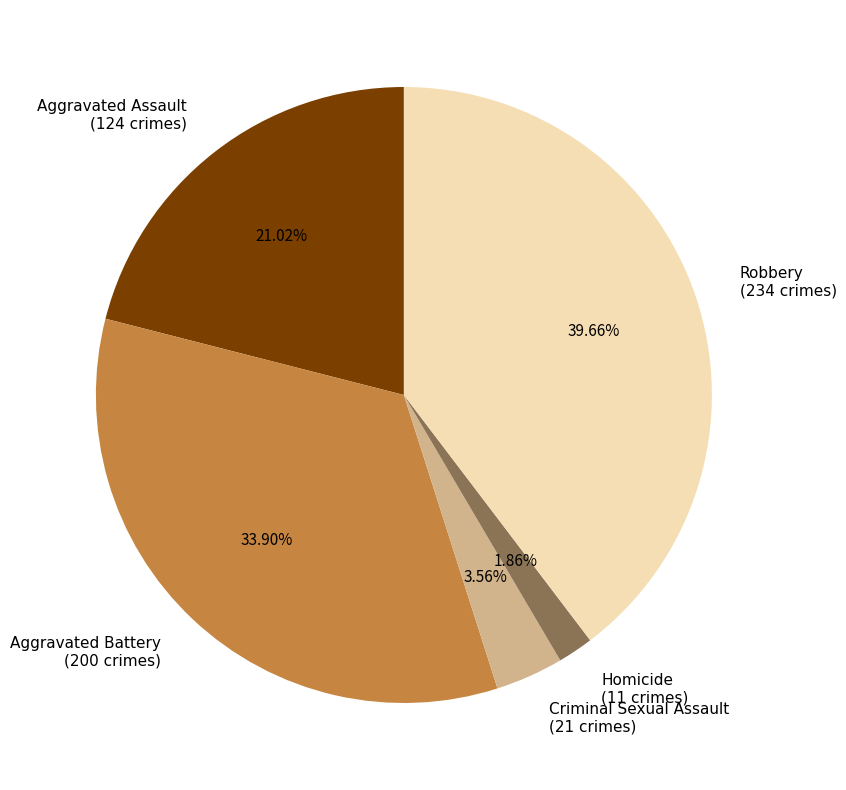

Rank the categories by value from lowest to highest.

Homicide, Criminal Sexual Assault, Aggravated Assault, Aggravated Battery, Robbery